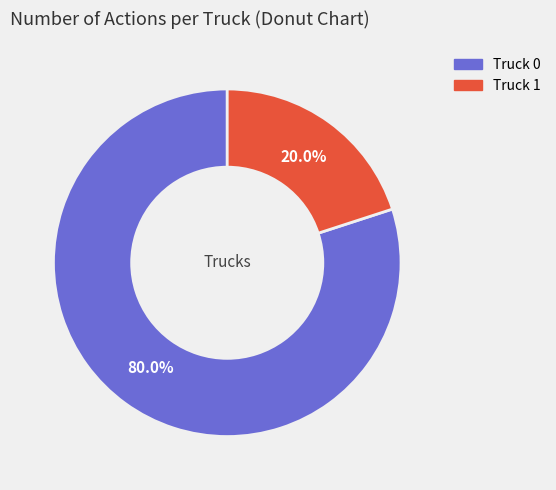

The Truck 0 slice represents 73% of the pie. True or false?

False